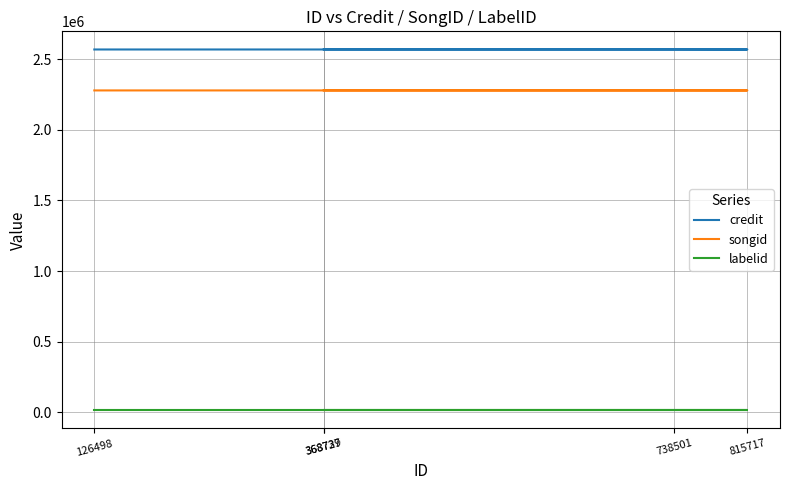

True or false: songid has more than 2 points higher than both neighbors.

False